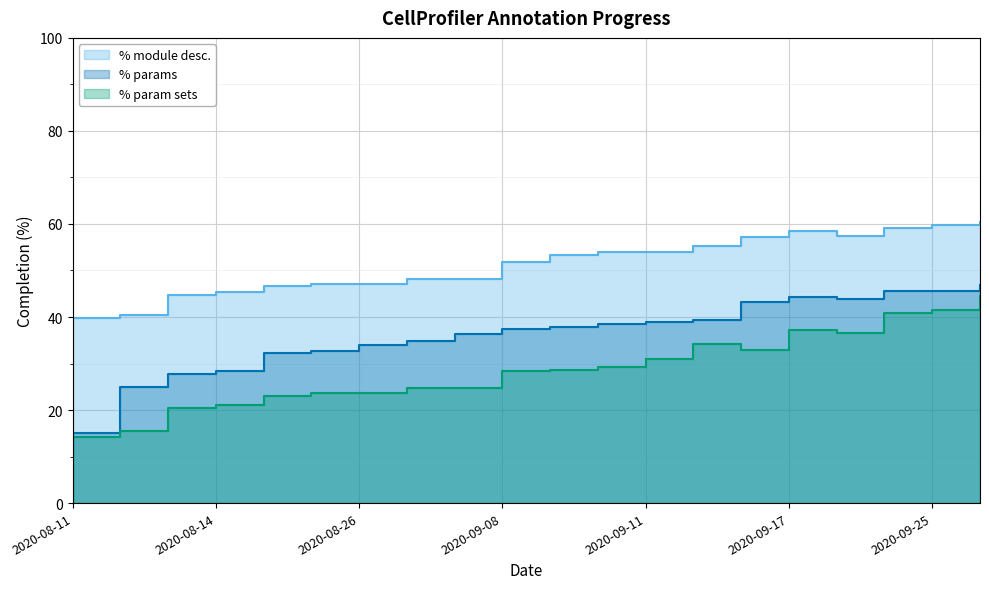

Reading left to right, list all the values displayed in this chart.

% module desc.: 39.8	40.4	44.7	45.3	46.6	47.2	47.2	48.1	48.1	51.9	53.4	54.0	54.0	55.3	57.1	58.4	57.3	59.1	59.8	60.4
% params: 15.0	25.1	27.7	28.5	32.3	32.6	34.0	34.8	36.4	37.4	37.8	38.4	38.9	39.3	43.2	44.3	43.9	45.6	45.6	46.9
% param sets: 14.3	15.5	20.5	21.1	23.0	23.6	23.6	24.7	24.7	28.4	28.6	29.2	31.1	34.2	32.9	37.3	36.6	40.9	41.5	44.5